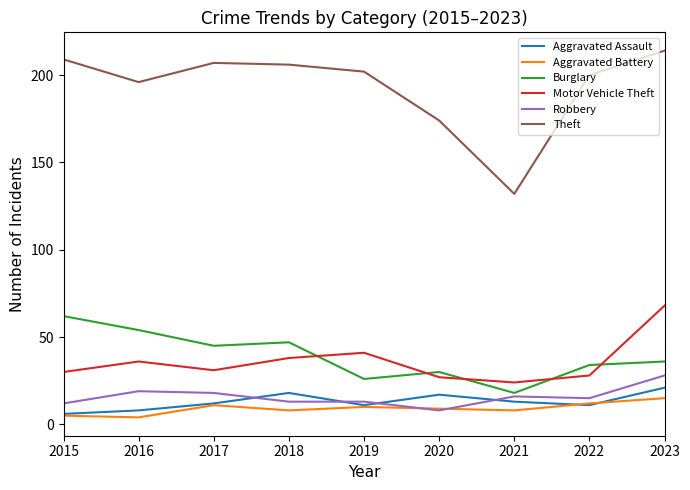

What is the sum of all Burglary values?

352